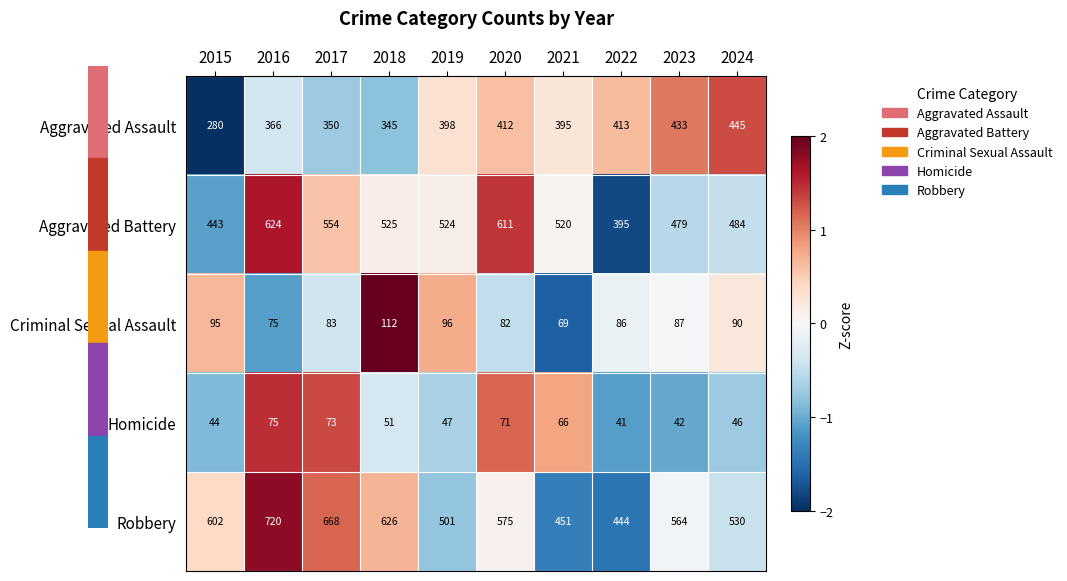

At which category is the sum across all series the highest?

2016